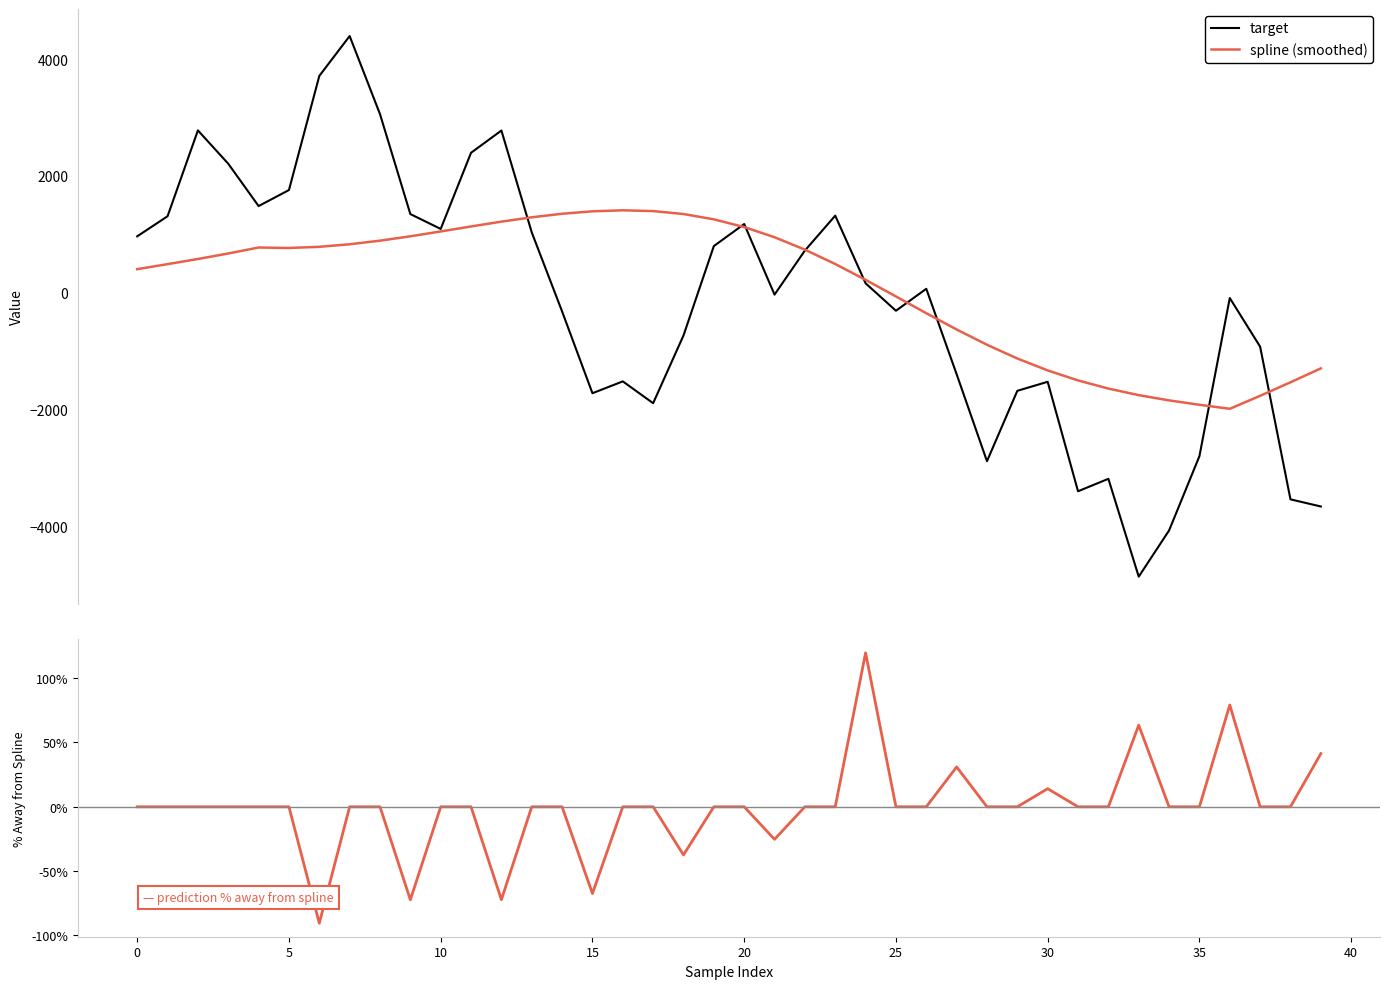

What is the minimum value for spline (smoothed)?

-1982.5